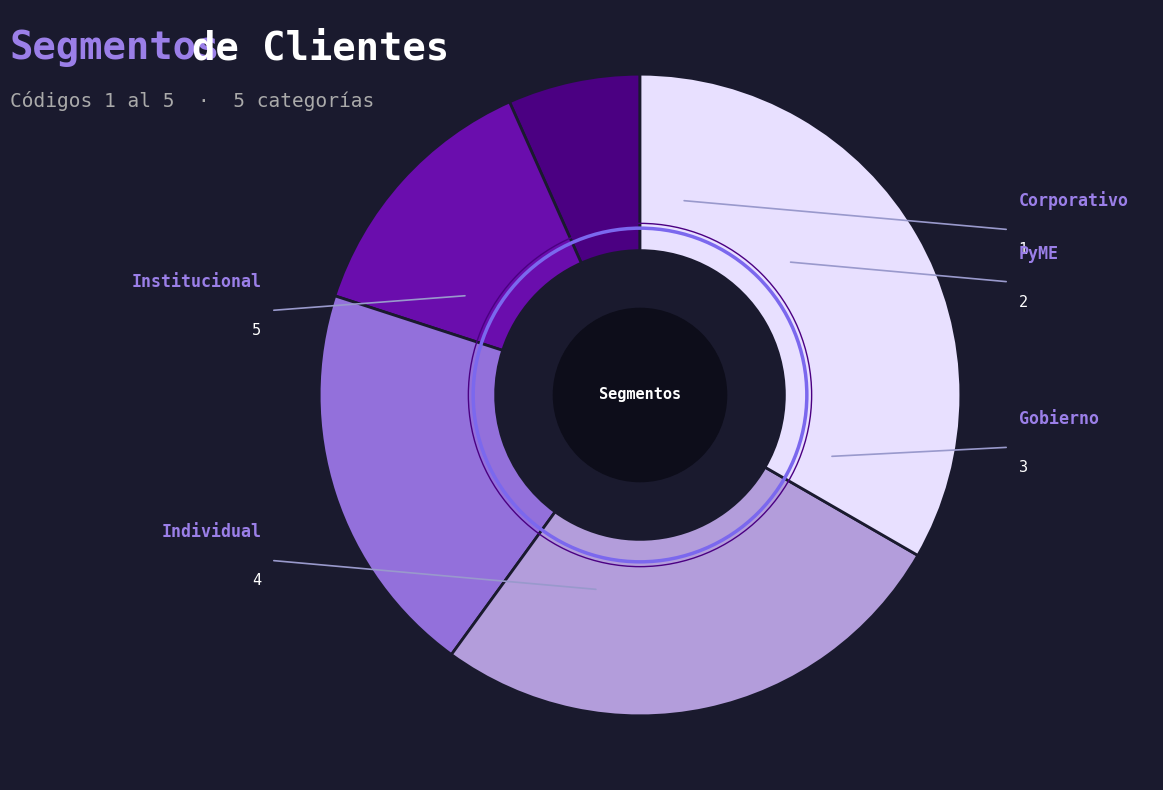

Is there any slice that represents more than half of the pie?

No